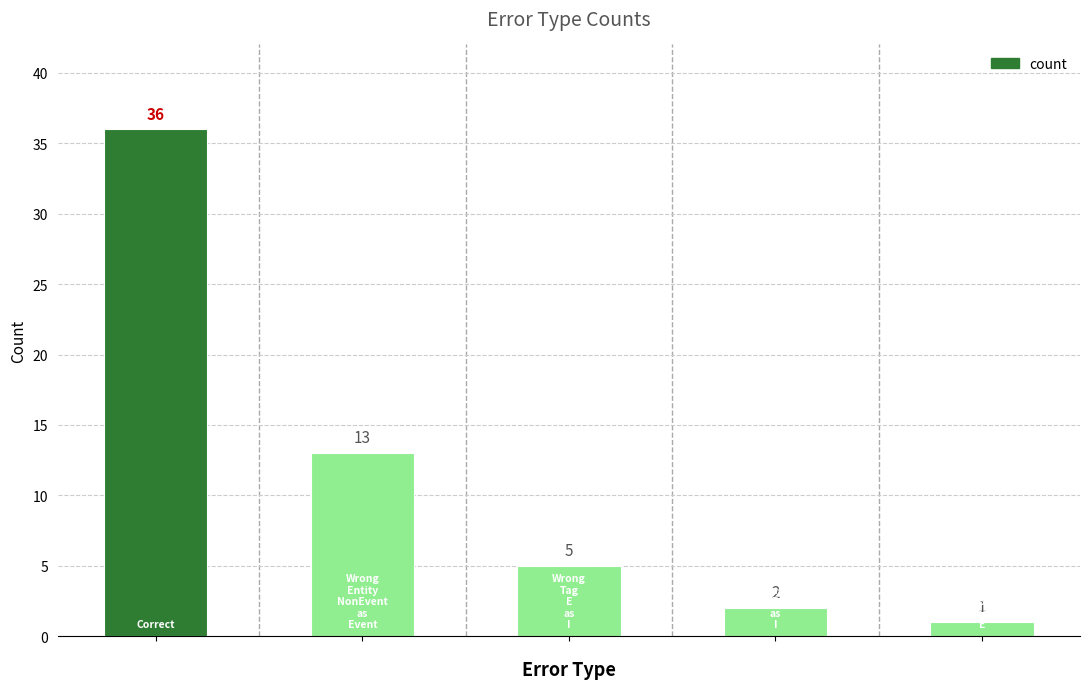

What is the value of the 5th bar from the left?

1